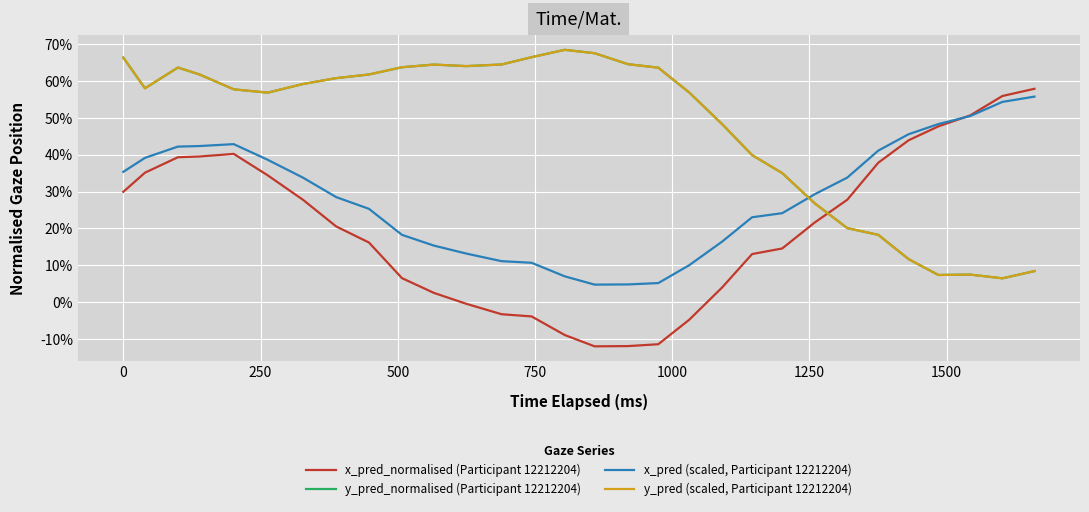

Which series ends up on top after the final intersection of y_pred (scaled, Participant 12212204) and x_pred_normalised (Participant 12212204)?

x_pred_normalised (Participant 12212204)